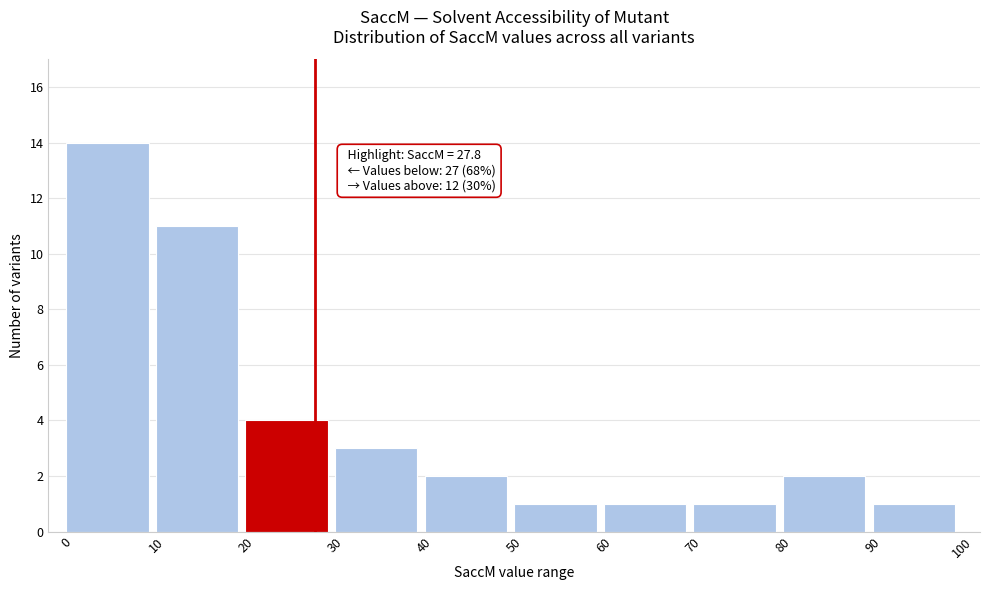

Over which range of the x-axis is the bar tallest?

0 to 10